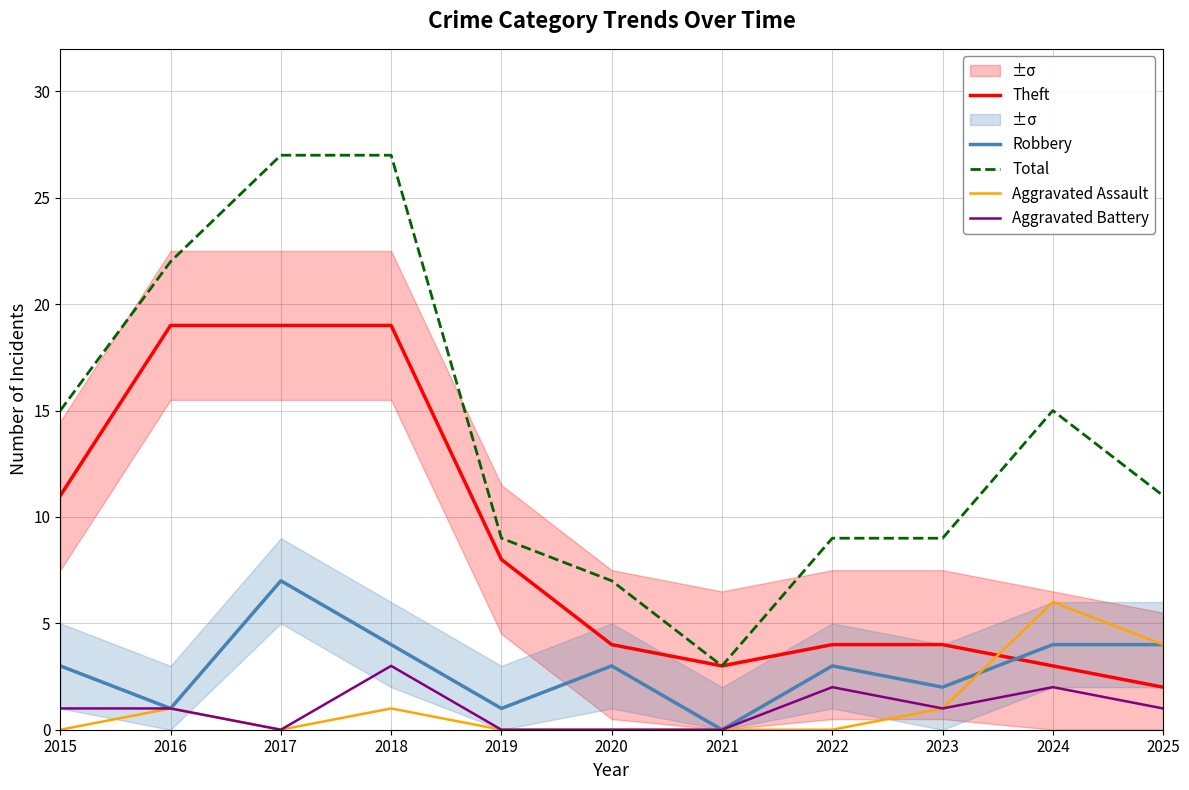

Count the number of categories in the chart.

11